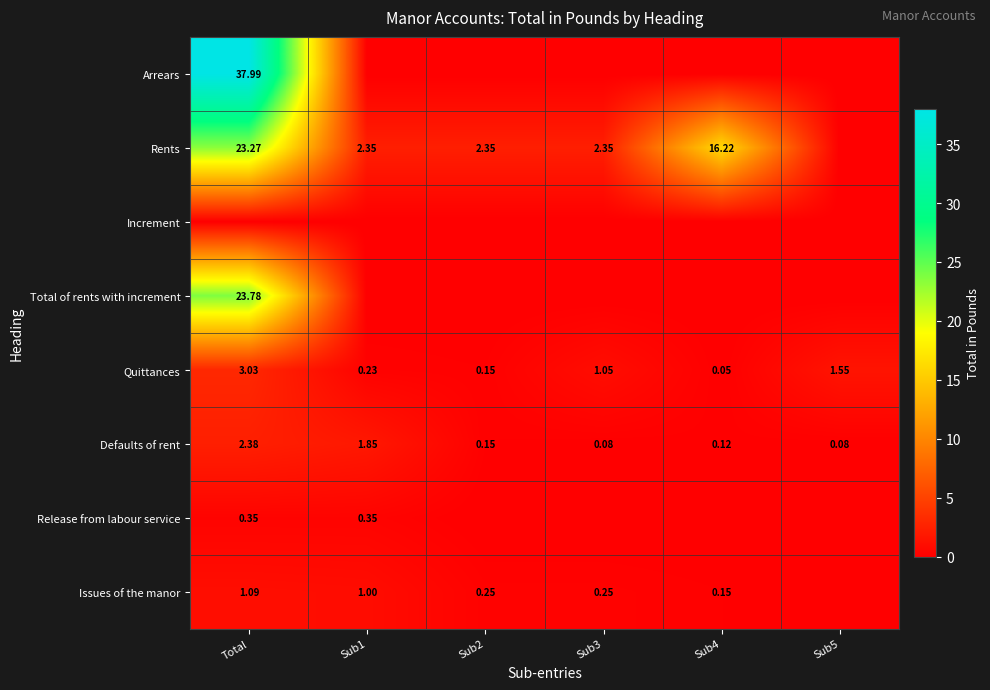

Is the value of Rents at Sub3 greater than the value of Defaults of rent at Sub4?

Yes